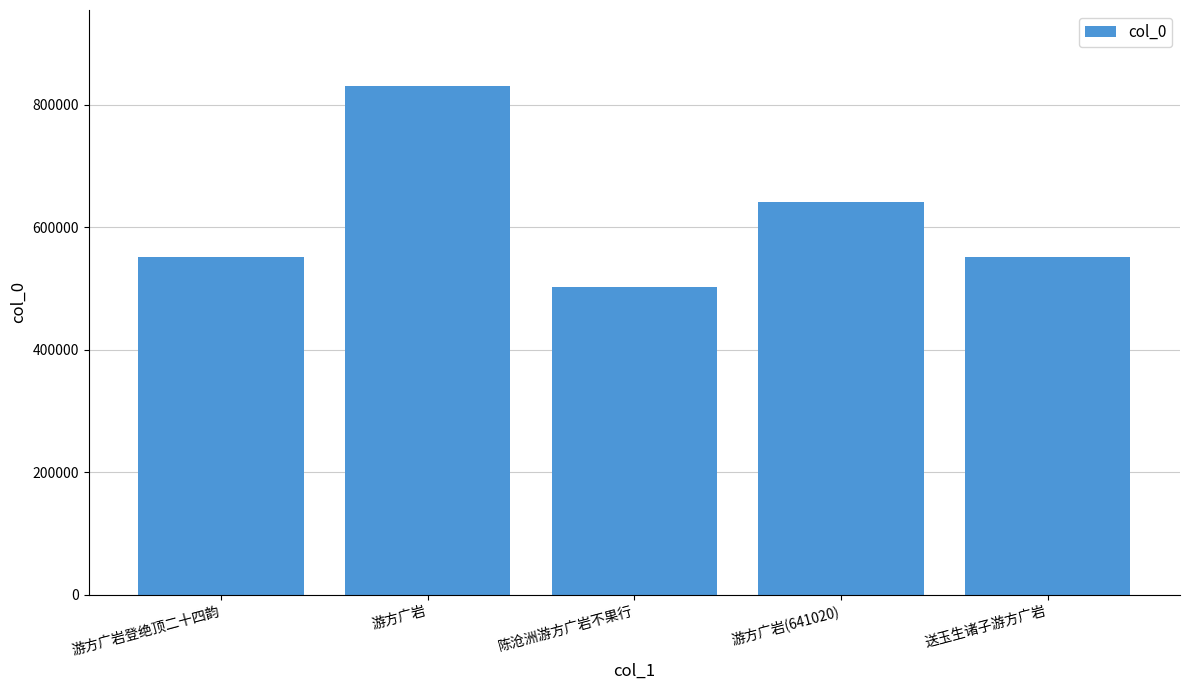

What is the ratio of the value at 游方广岩登绝顶二十四韵 to the value at 陈沧洲游方广岩不果行?

1.1